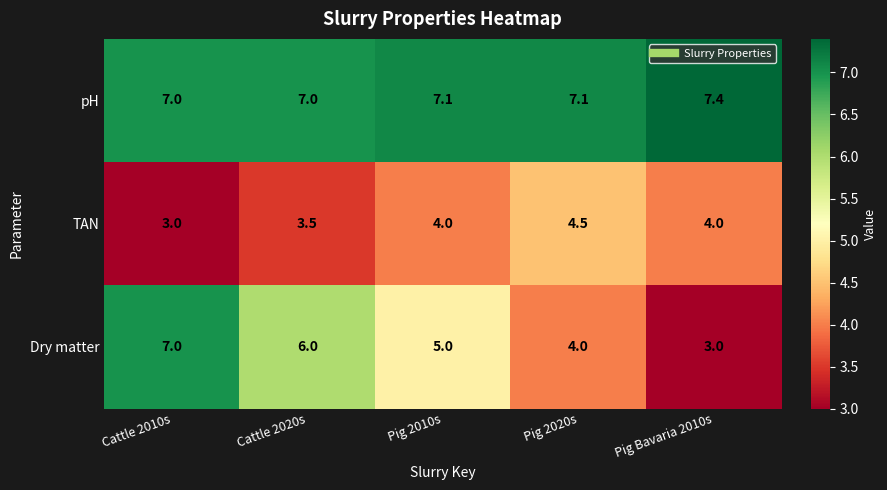

True or false: Dry matter has a value of 3.0 at Pig Bavaria 2010s.

True